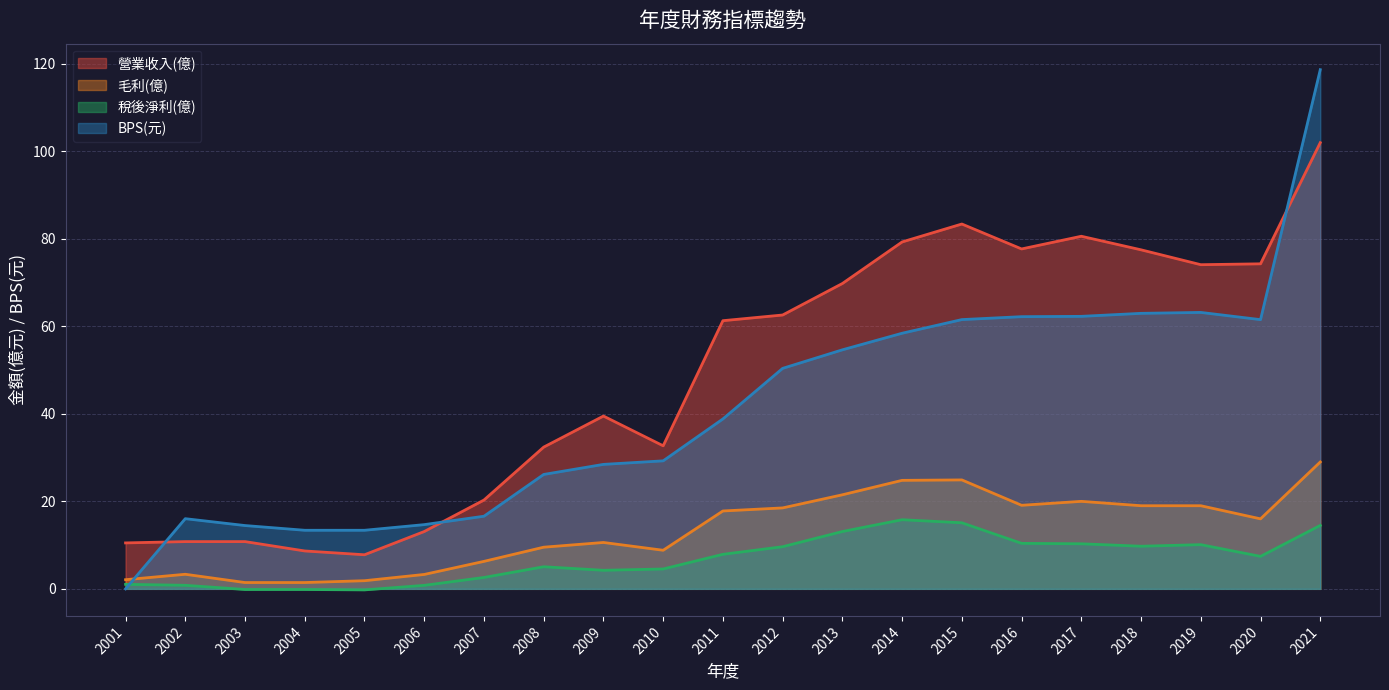

What is the maximum value shown in the chart?

118.7